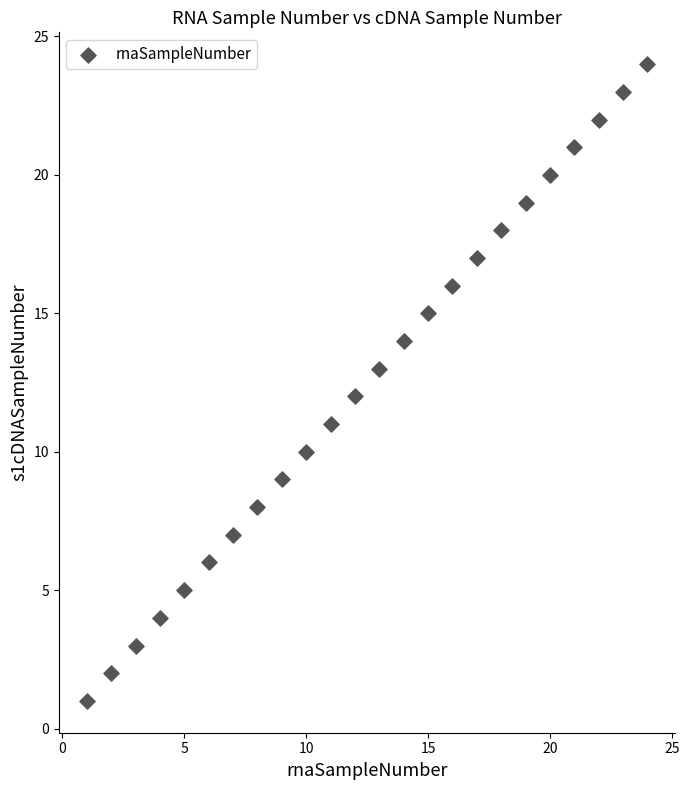

What is the range of Y values (max minus min)?

23